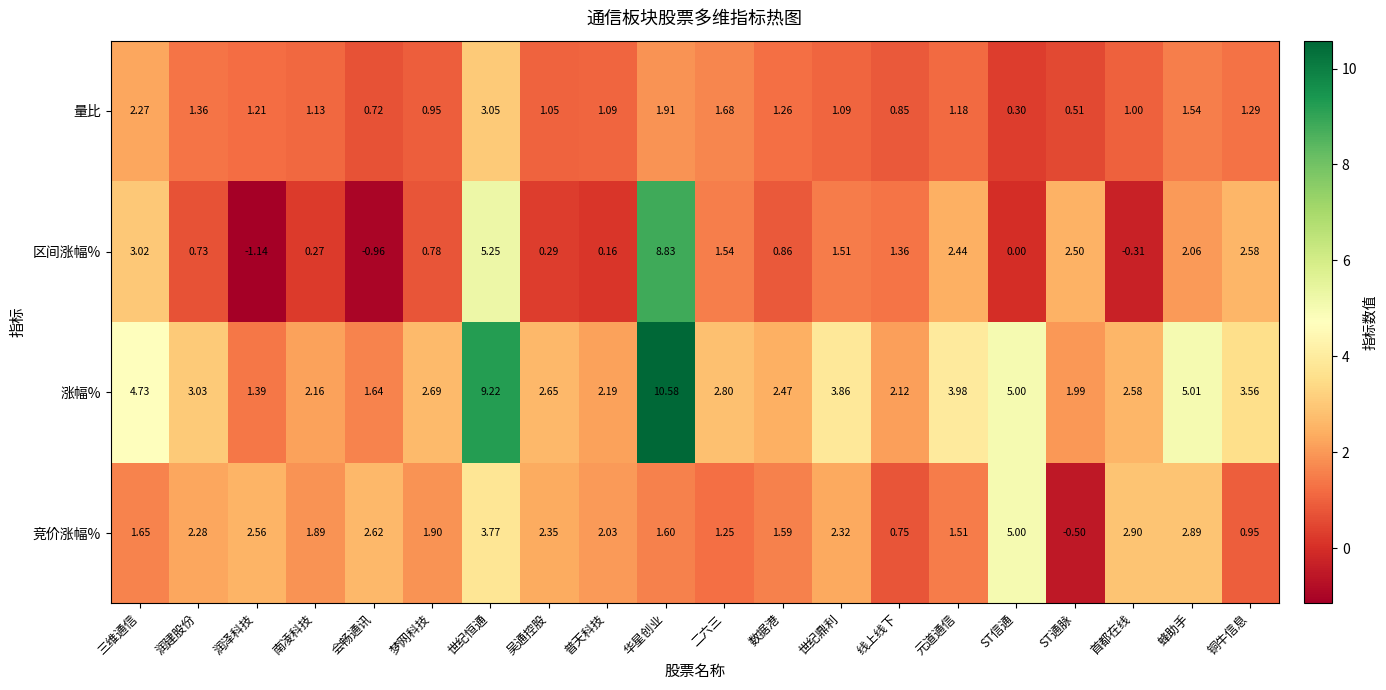

Where is 区间涨幅% nearest to the value 3?

三维通信